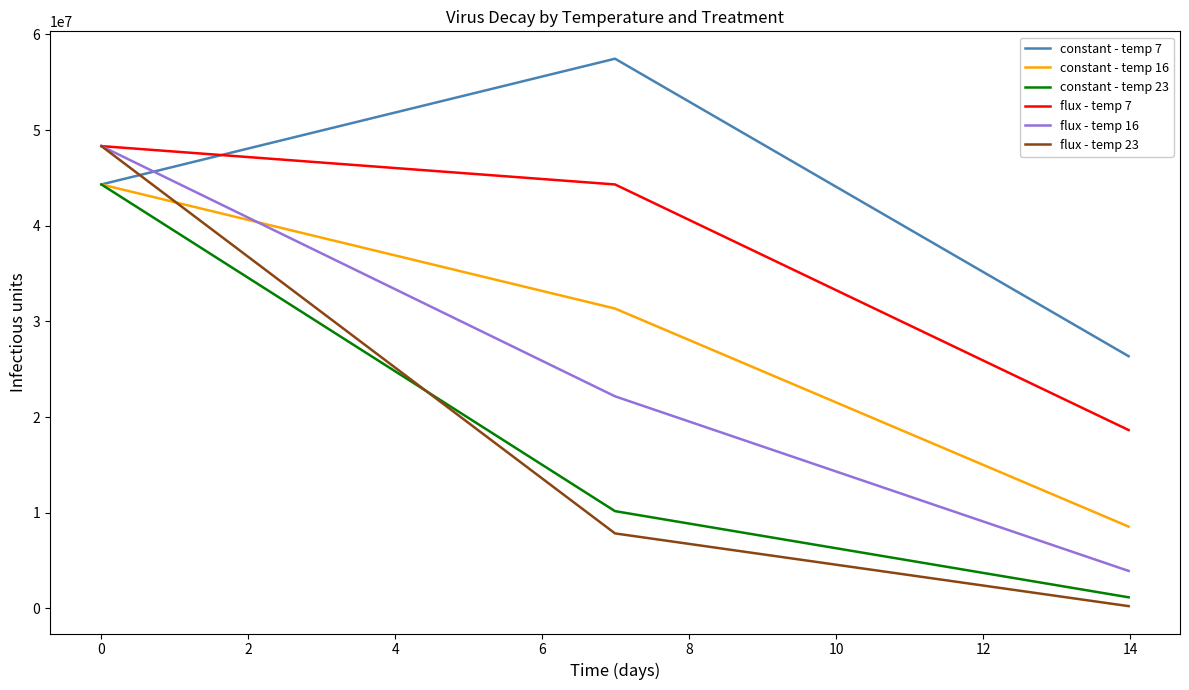

Which series has the largest range (max minus min)?

flux - temp 23